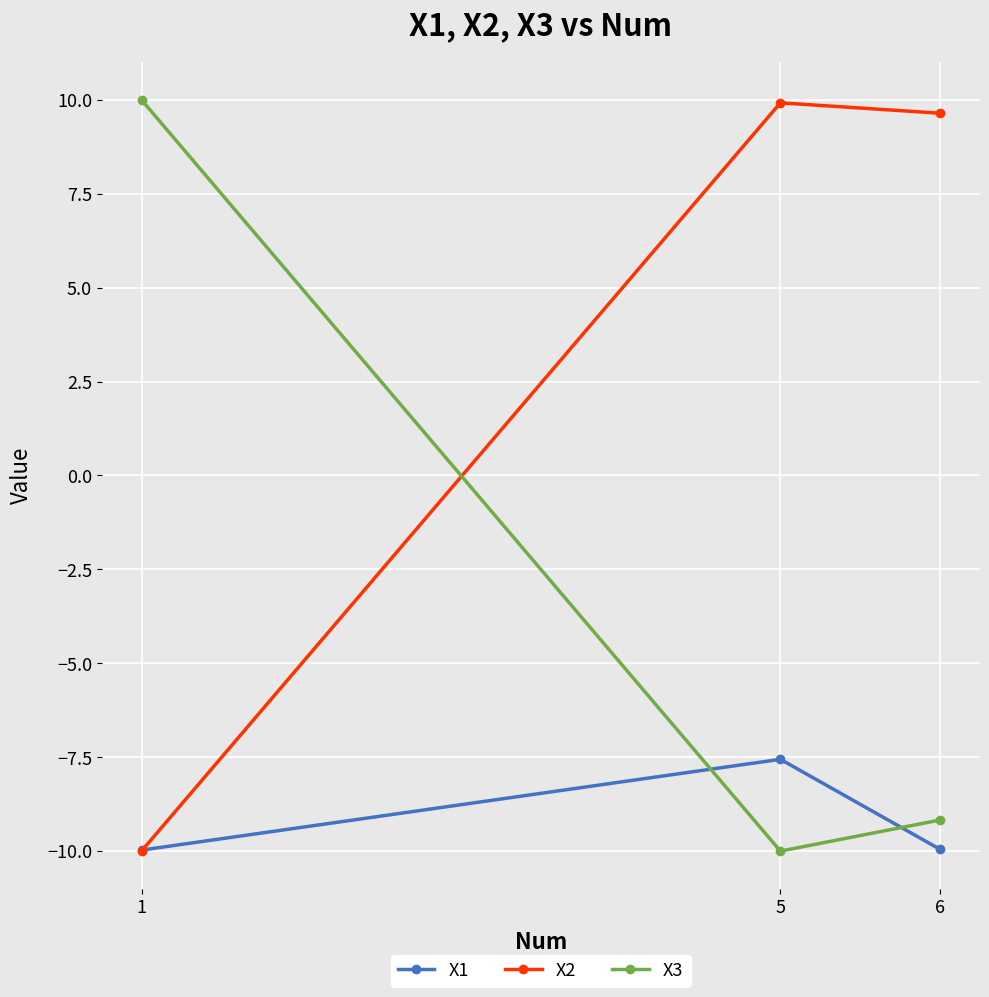

What is the spread (max minus min) of values at 6?

19.6